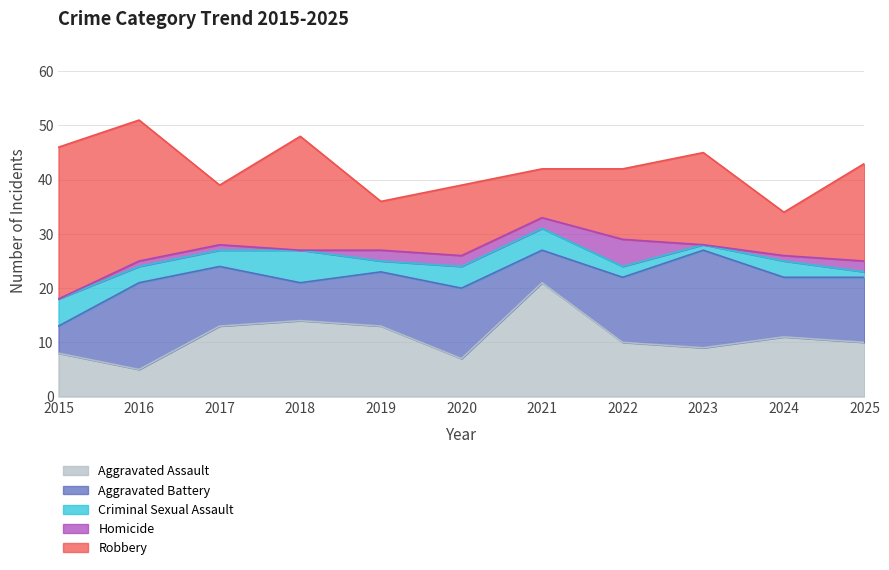

How many values in the Robbery series are below 13?

4